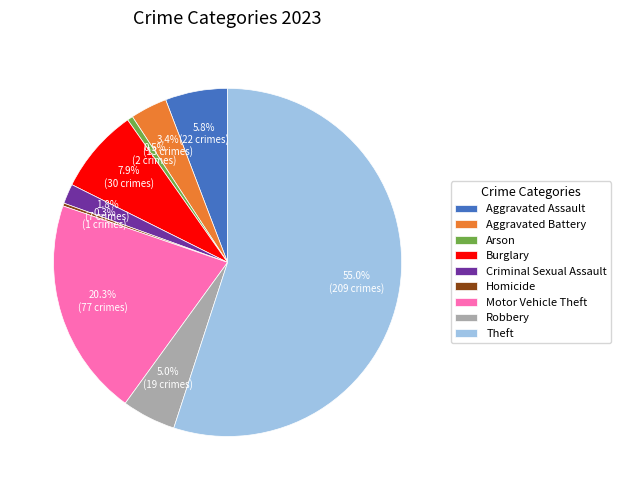

Is it true that Arson is 13% of the pie?

False